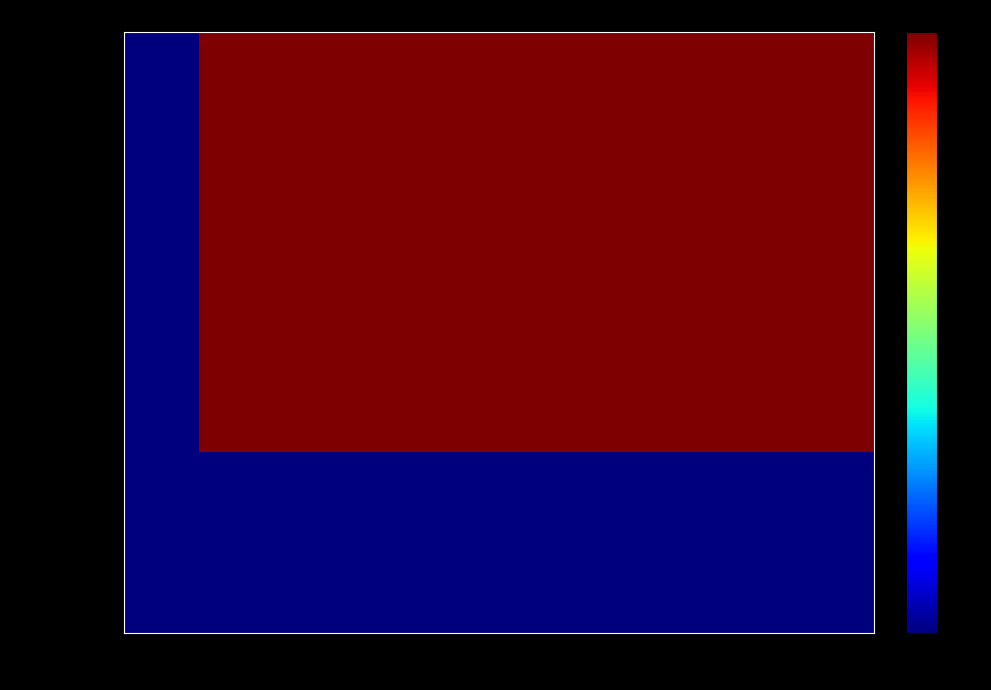

Which series has the largest range (max minus min)?

Geo_PP